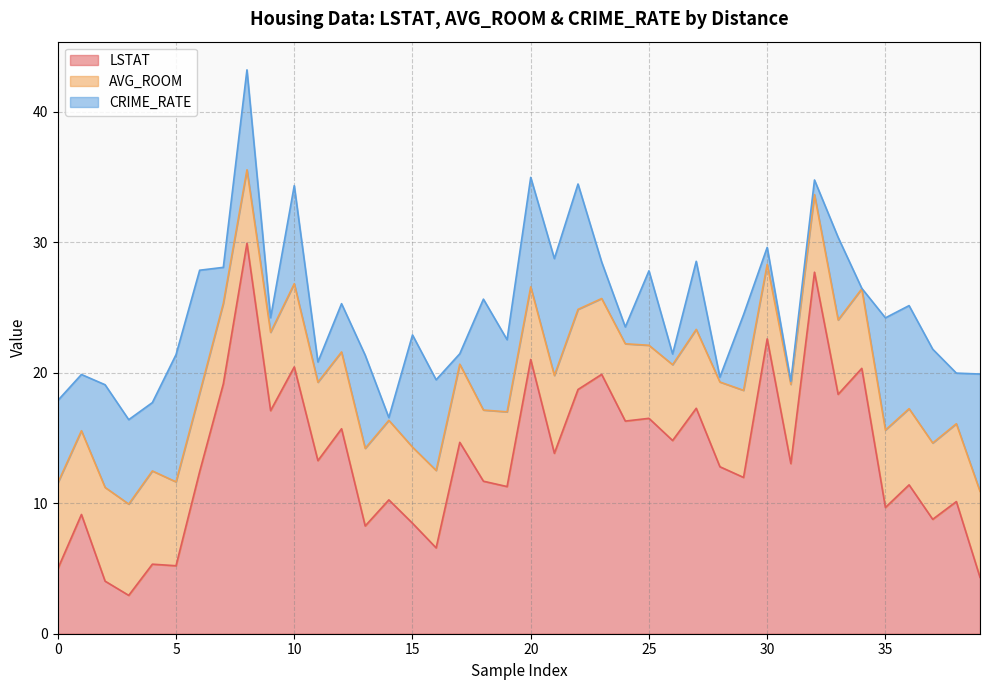

Reading right to left, extract all data points from this chart.

LSTAT: 3=4.3	5=10.1	5=8.8	5=11.4	5=9.7	4=20.3	4=18.4	4=27.7	4=13.0	4=22.6	4=12.0	4=12.8	4=17.3	4=14.8	4=16.5	4=16.3	4=19.9	4=18.7	4=13.8	4=21.0	4=11.3	4=11.7	4=14.7	4=6.6	4=8.5	4=10.3	4=8.3	5=15.7	5=13.3	5=20.4	5=17.1	5=29.9	5=19.1	5=12.4	3=5.2	3=5.3	3=2.9	2=4.0	2=9.1	1=5.0
AVG_ROOM: 3=6.6	5=6.0	5=5.8	5=5.8	5=5.9	4=6.1	4=5.7	4=6.0	4=6.1	4=5.7	4=6.7	4=6.5	4=6.0	4=5.8	4=5.6	4=5.9	4=5.8	4=6.1	4=6.0	4=5.6	4=5.7	4=5.5	4=6.0	4=5.9	4=5.8	4=6.1	4=5.9	5=5.9	5=6.0	5=6.4	5=6.0	5=5.6	5=6.2	5=6.0	3=6.4	3=7.1	3=7.0	2=7.2	2=6.4	1=6.6
CRIME_RATE: 3=9.0	5=3.9	5=7.2	5=7.9	5=8.6	4=0.0	4=6.3	4=1.1	4=0.2	4=1.3	4=5.8	4=0.4	4=5.2	4=0.8	4=5.7	4=1.3	4=2.8	4=9.6	4=9.0	4=8.4	4=5.5	4=8.5	4=0.8	4=7.0	4=8.6	4=0.2	4=7.1	5=3.7	5=1.6	5=7.5	5=1.1	5=7.7	5=2.8	5=9.4	3=9.8	3=5.2	3=6.5	2=7.9	2=4.3	1=6.3